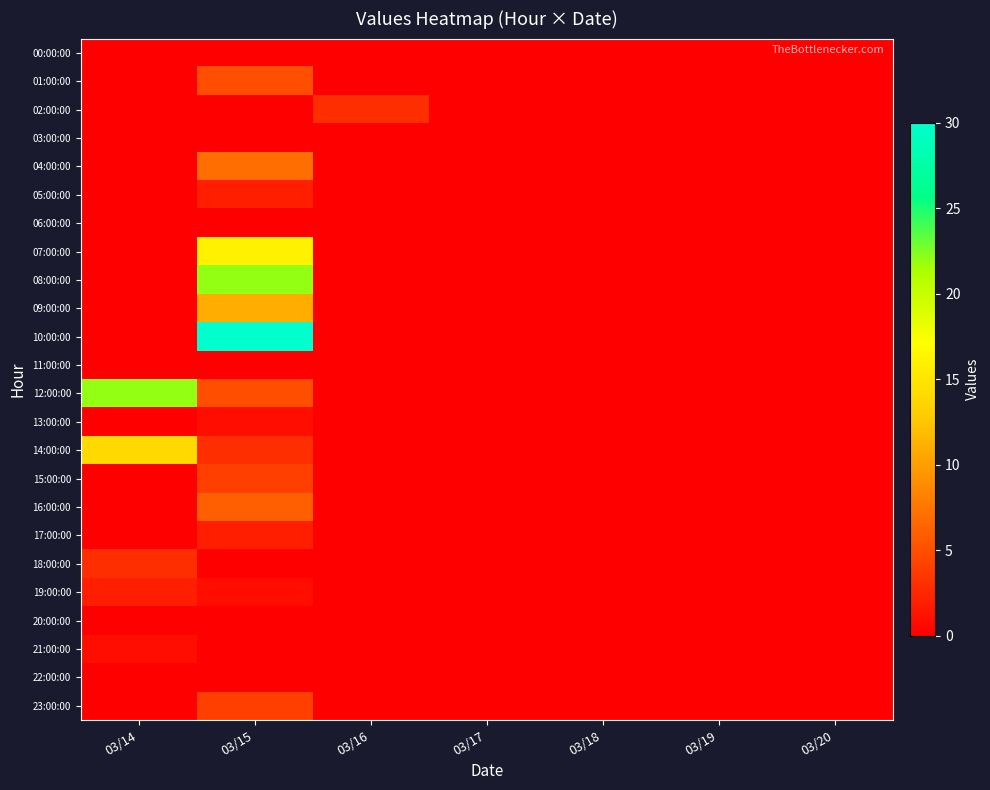

What is the maximum value shown in the chart?

30